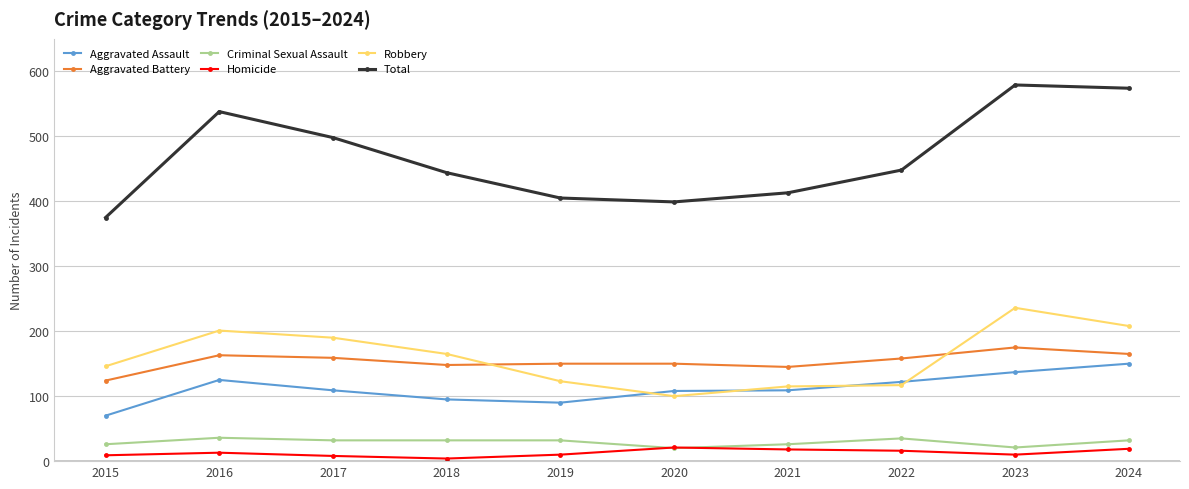

True or false: Criminal Sexual Assault and Aggravated Battery intersect in this chart.

False